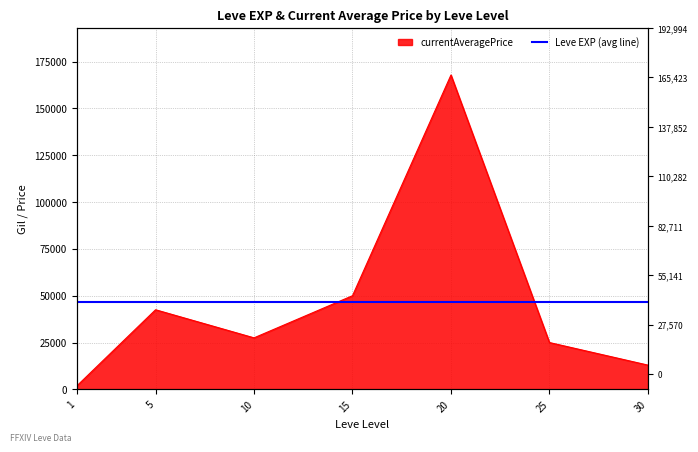

How many lines are shown in the chart?

1